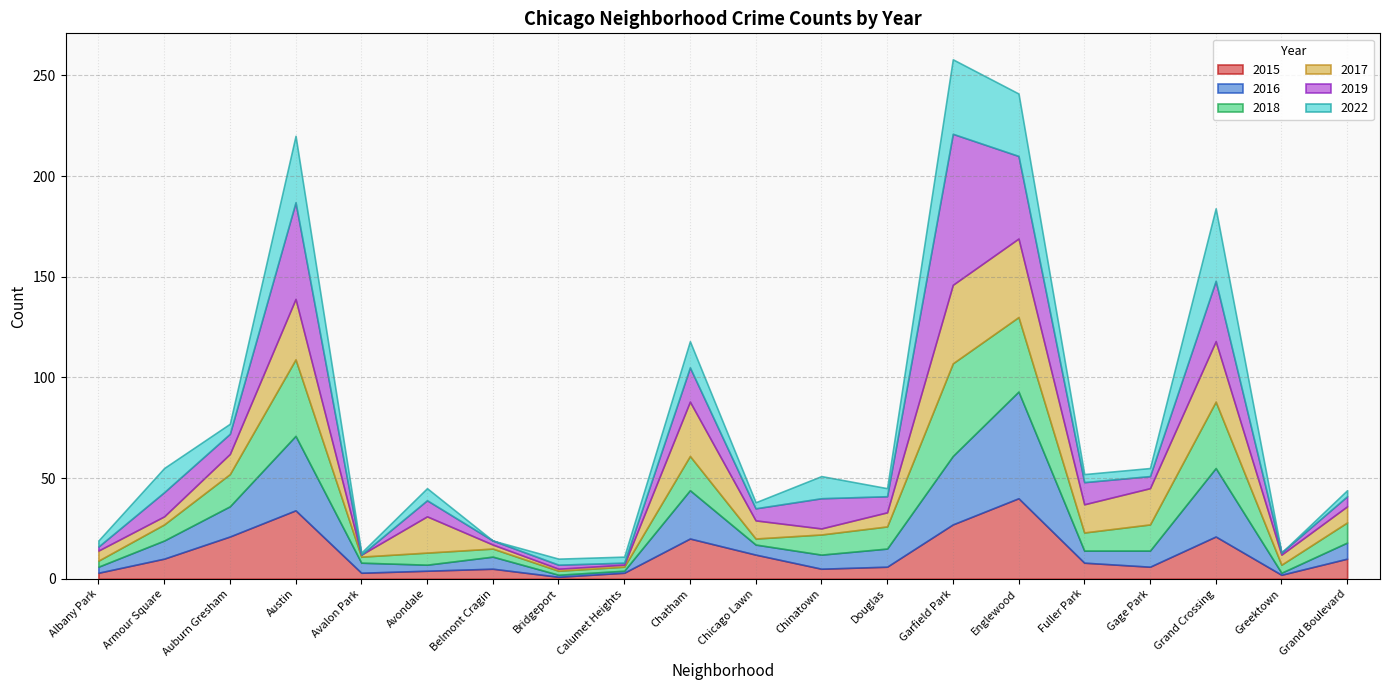

Read the 2016 value at Garfield Park.

34